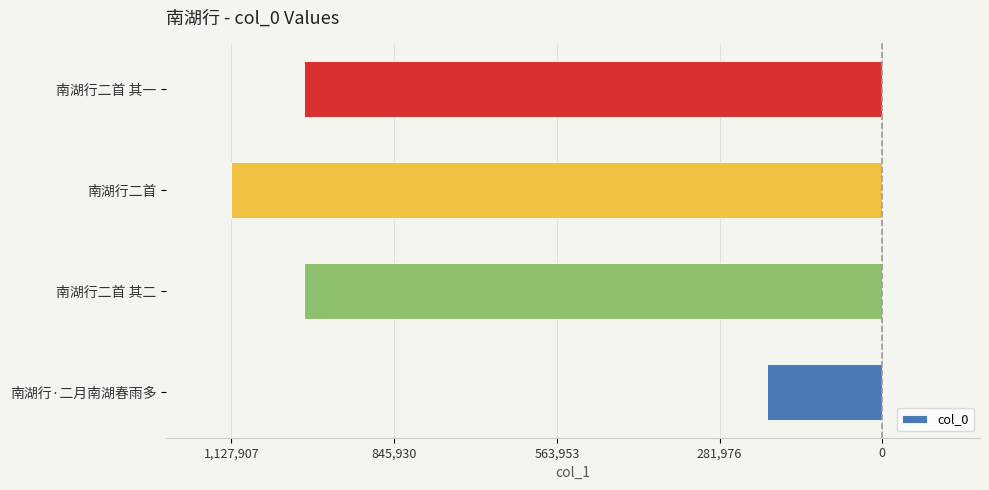

What is the minimum value shown in the chart?

-1127907